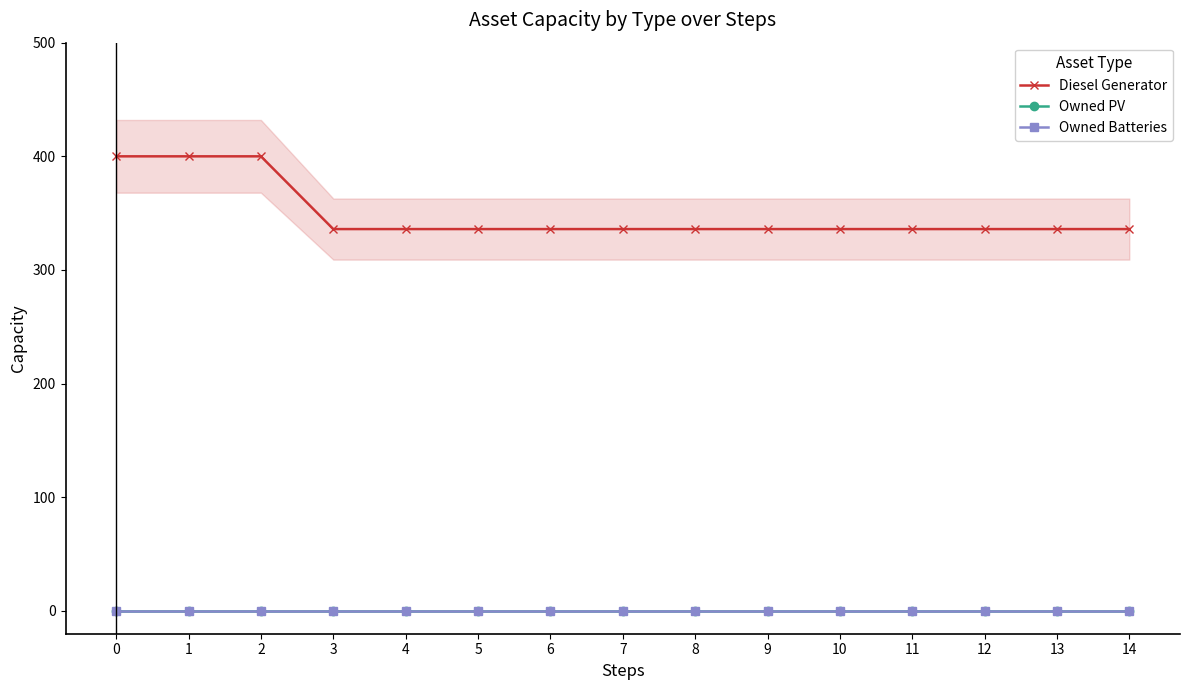

Which series changed the most between 9 and 14?

Diesel Generator